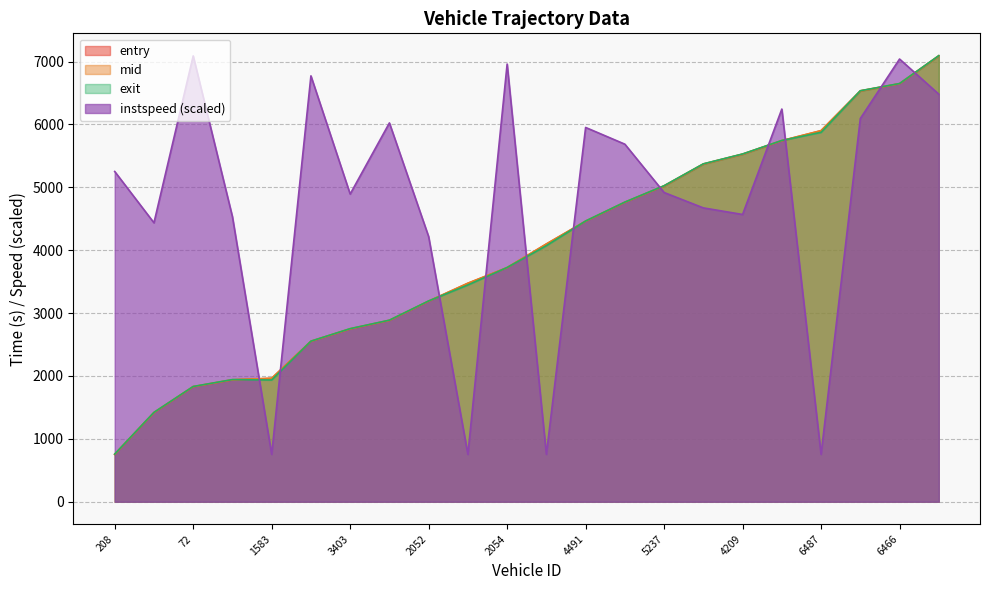

What is the difference between the maximum and minimum values in the entry series?

6337.3